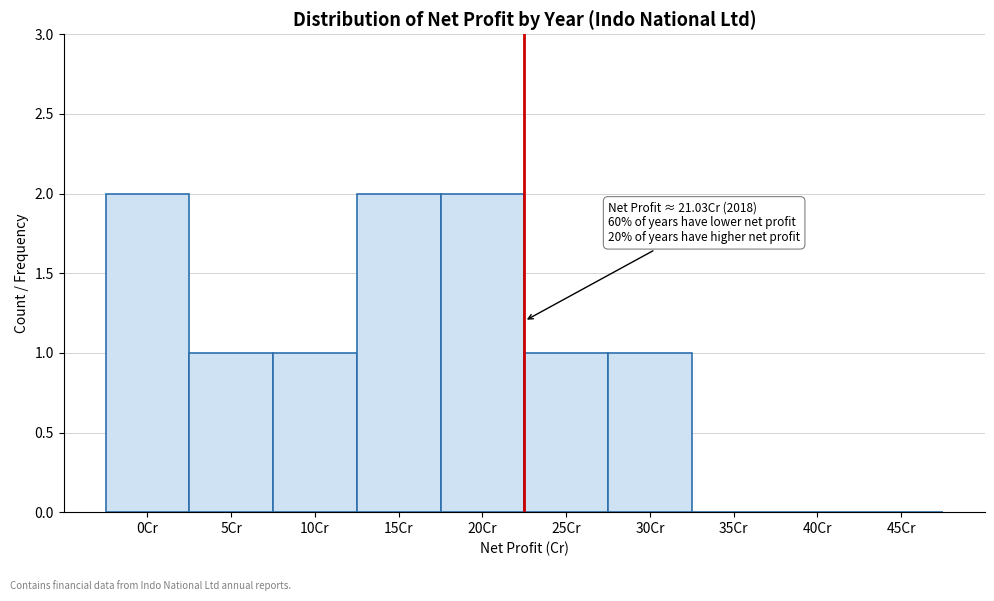

Reading right to left, list all the values displayed in this chart.

45Cr=0	40Cr=0	35Cr=0	30Cr=1	25Cr=1	20Cr=2	15Cr=2	10Cr=1	5Cr=1	0Cr=2